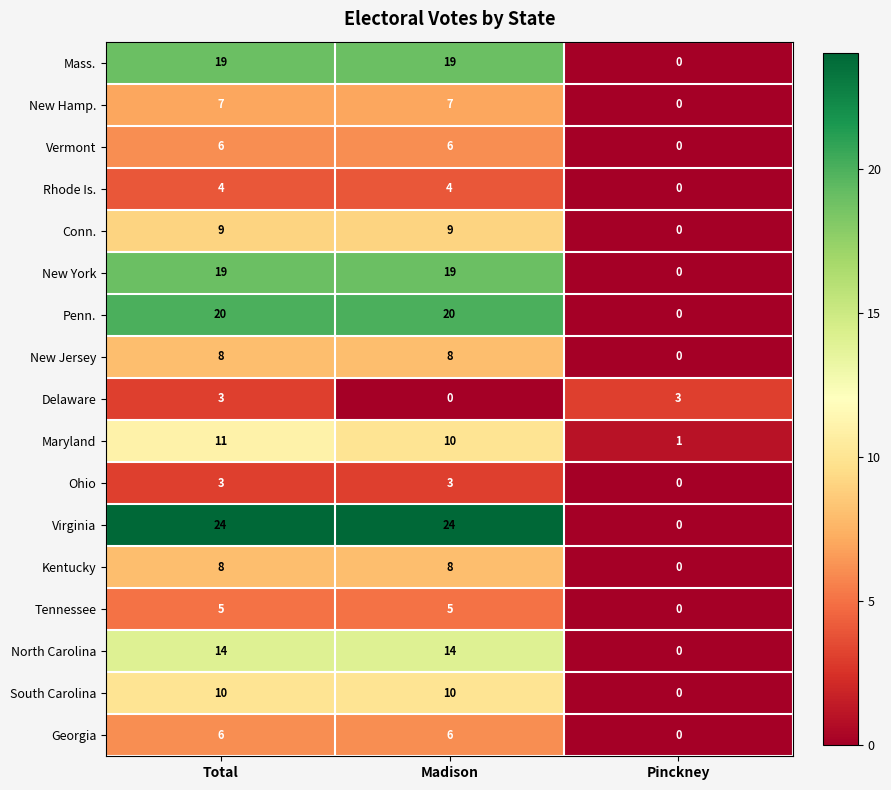

The value of Georgia at Total is 6. True or false?

True